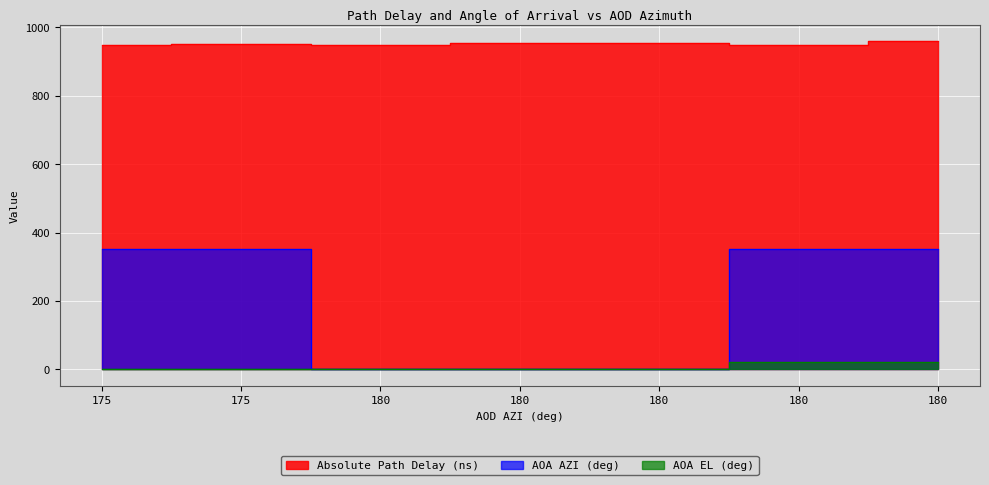

How many positive values does the AOA EL (deg) series have?

2